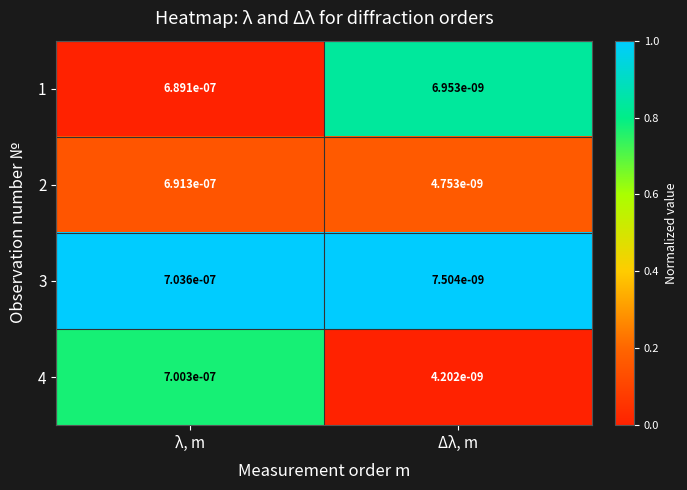

Which category has the highest value in the 1 series?

λ, m